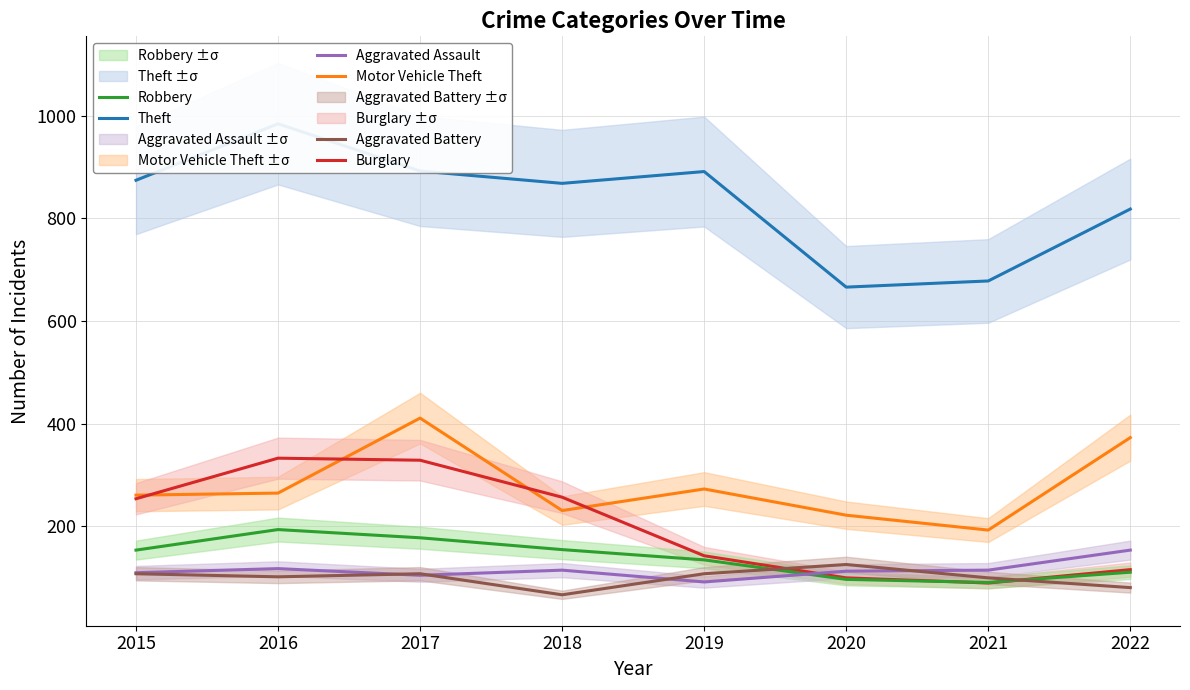

What is the value of the Aggravated Battery point at the 6th from the left?

126